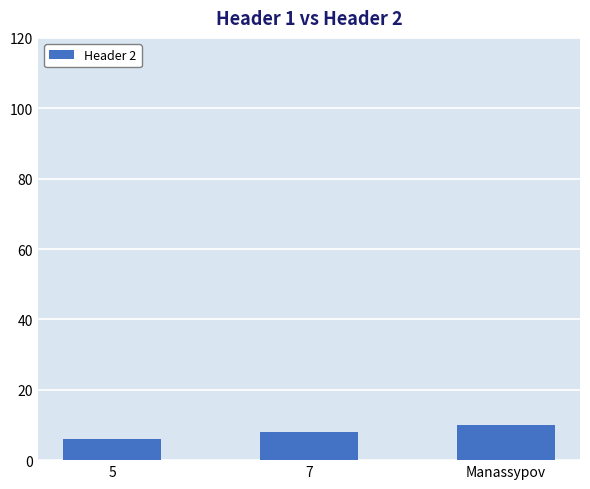

List the labels in order of value, smallest first.

5, 7, Manassypov